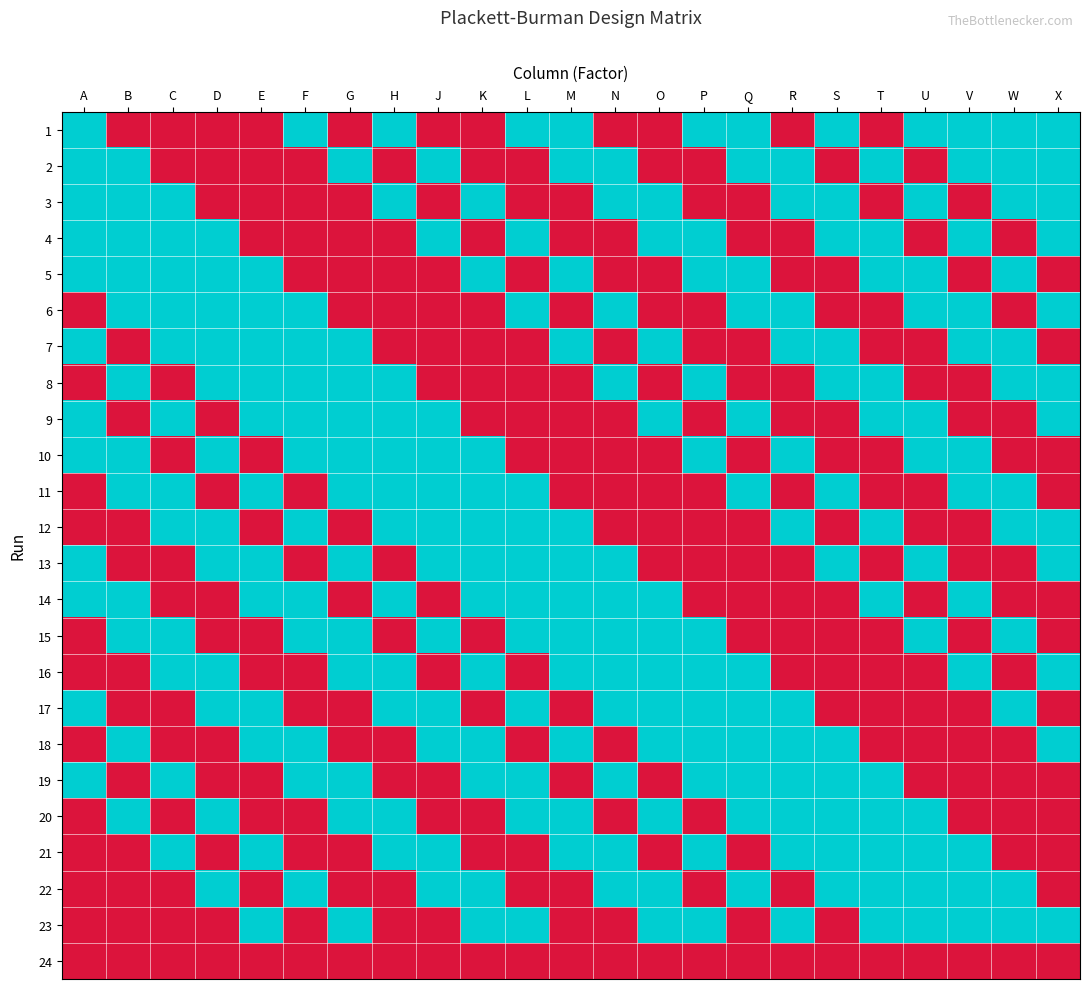

What is the difference between the highest and lowest values at D?

2